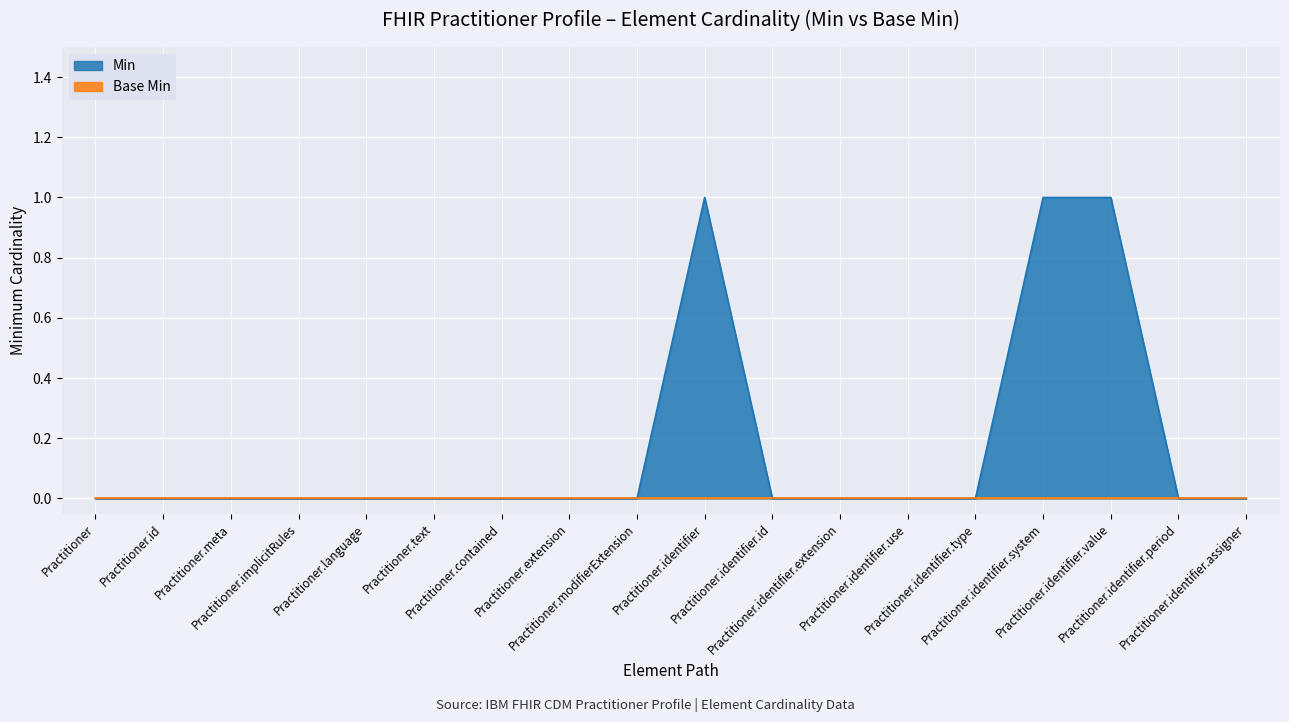

Which category has the lowest value across all series?

Practitioner